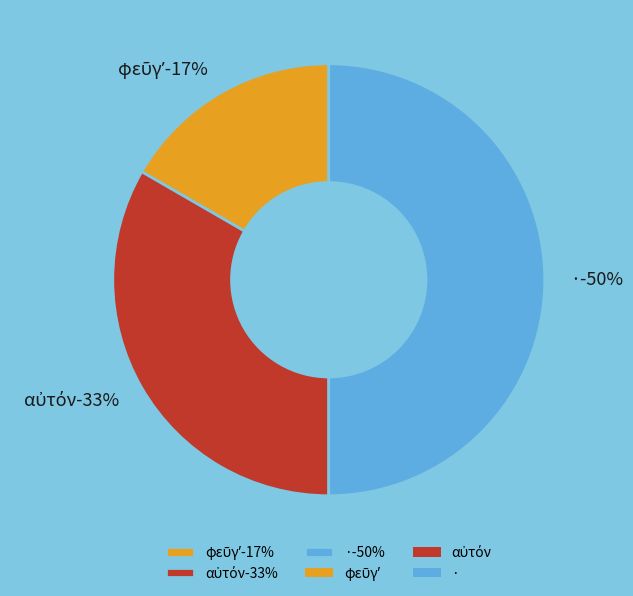

Rank the categories by value from lowest to highest.

φεῦγʼ, αὐτόν, ·